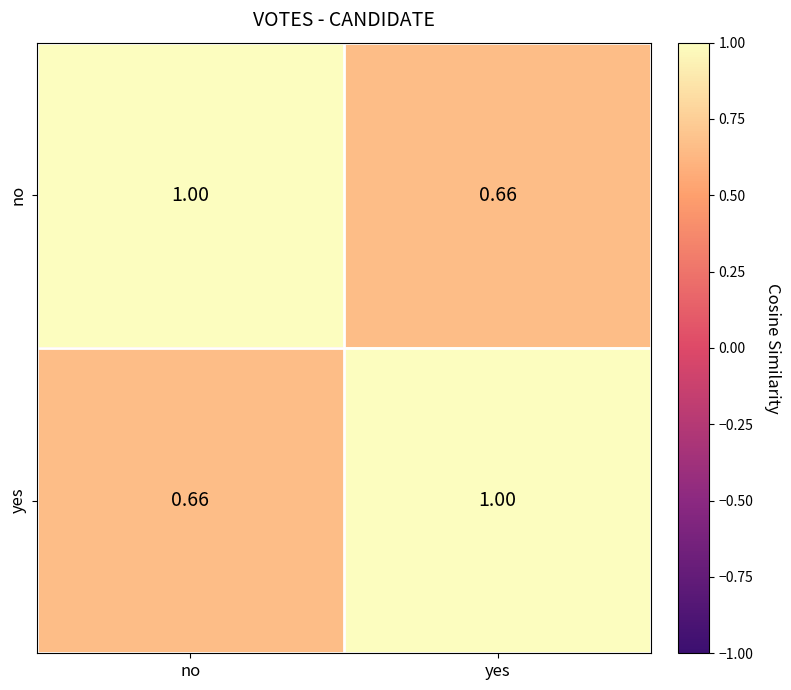

List the labels in order of no value, largest first.

no, yes